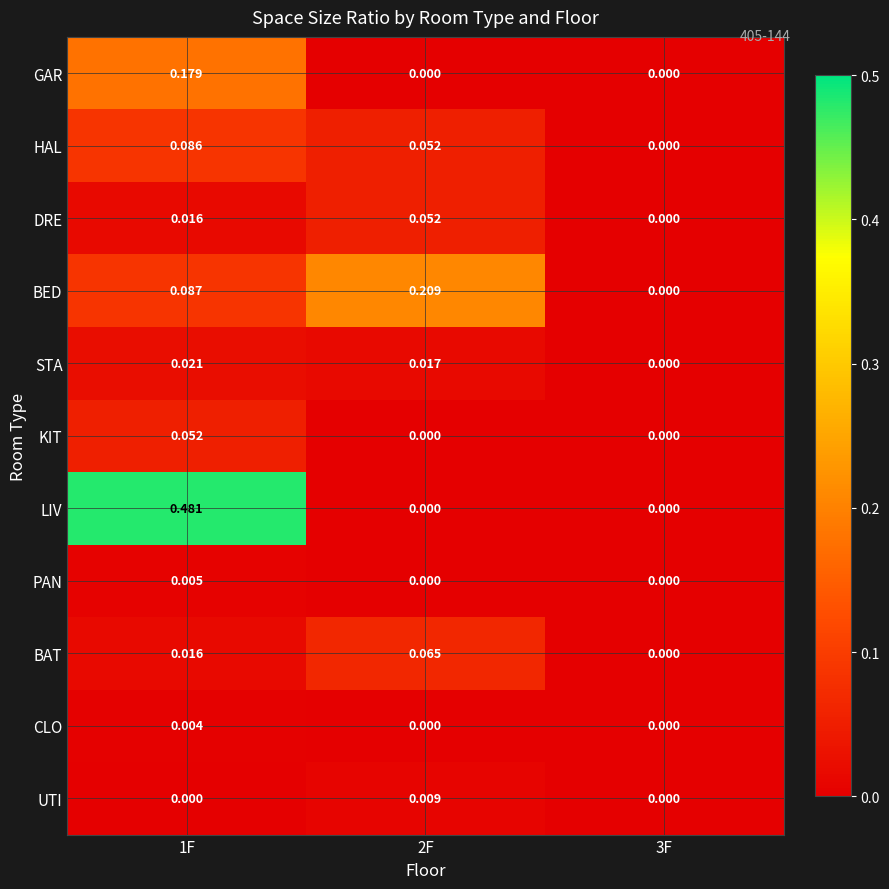

Which series has the largest total across all categories?

LIV